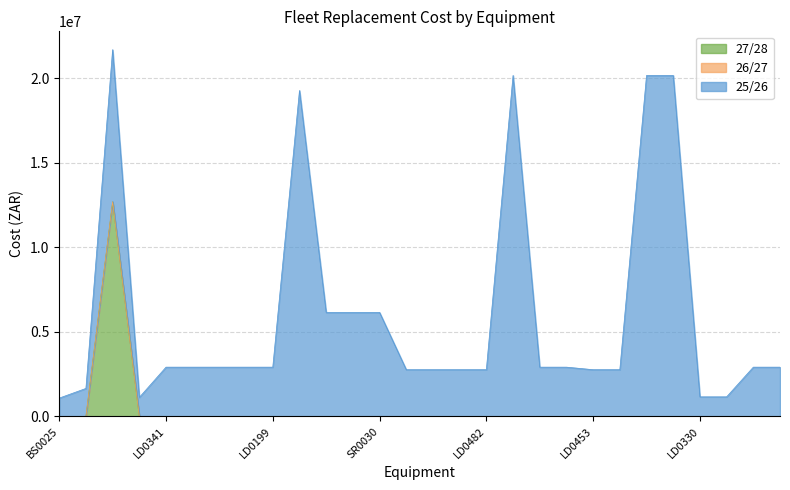

Rank the categories by 25/26 value from lowest to highest.

BS0025, LD0303, LD0330, LD0331, CB0024, LD0457, LD0480, LD0481, LD0482, LD0453, LD0517, LD0341, LD0411, LD0414, LD0415, LD0199, LD0421, LD0465, LD0344, LD0425, SR0024, SR0028, SR0030, WK1005, RT0039, DT0143, DT0105, DT0106